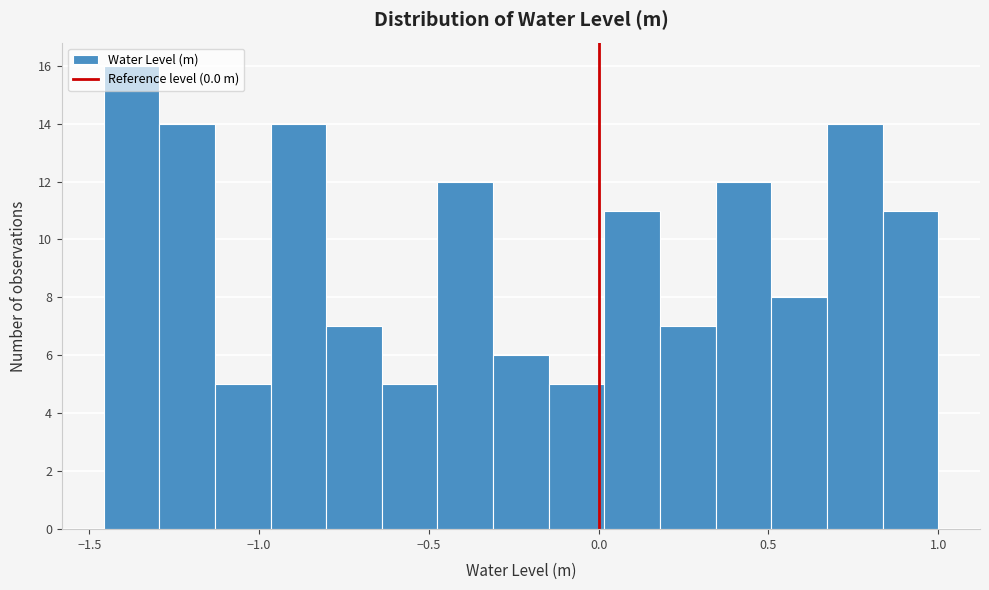

Read against the x-axis, roughly where is the centre of the tallest bar?

-1.40